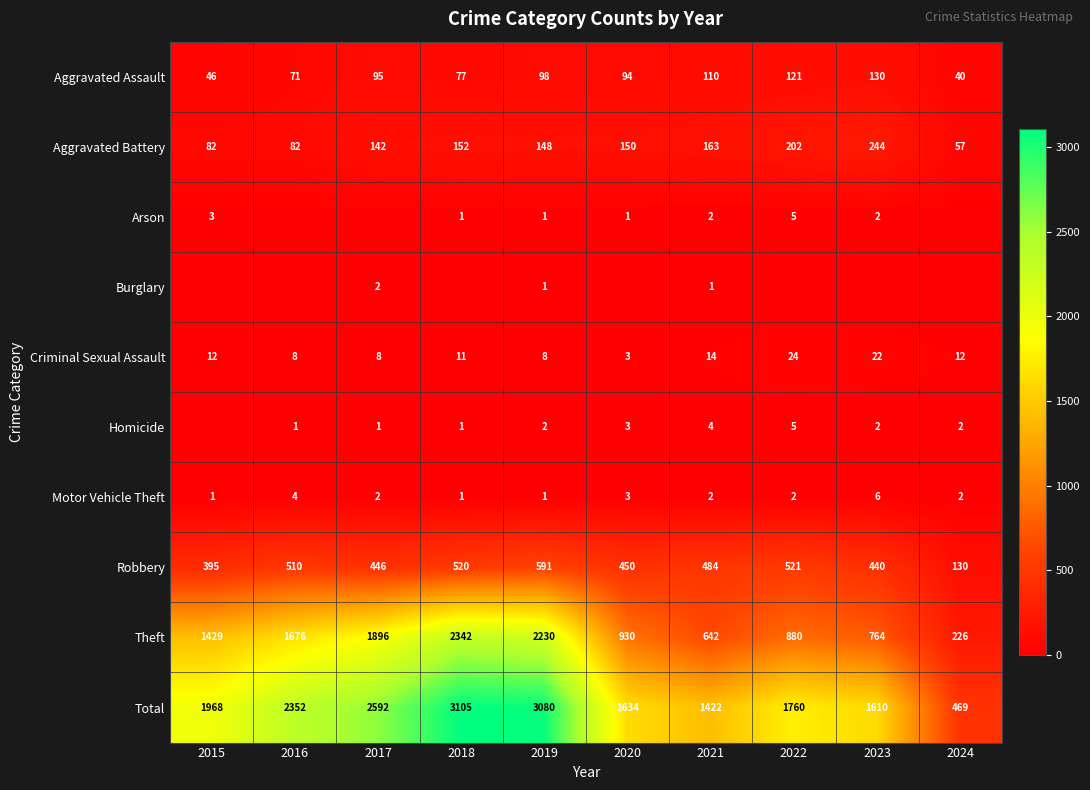

What is the difference between the maximum and minimum values in the Robbery series?

461